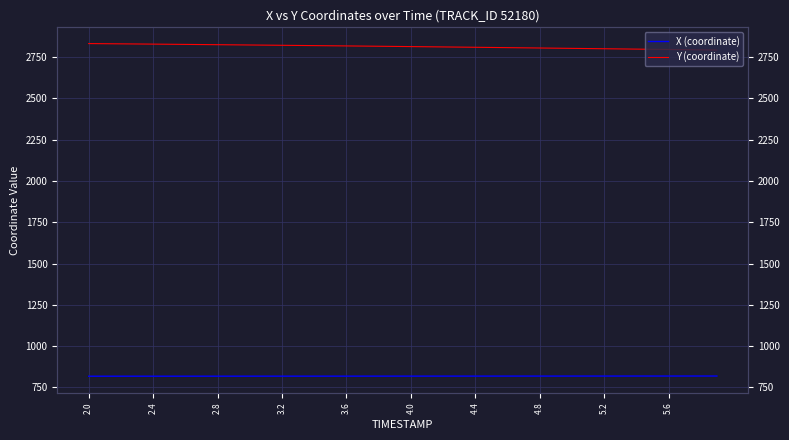

True or false: X (coordinate) and Y (coordinate) cross at least once.

False